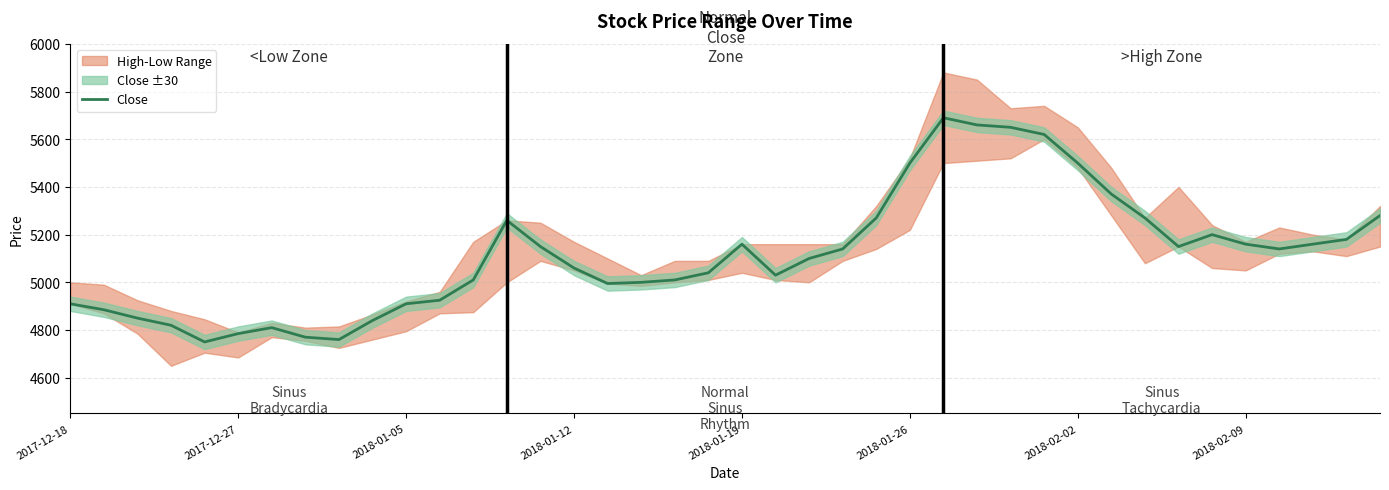

What is the minimum value for Close?

4750